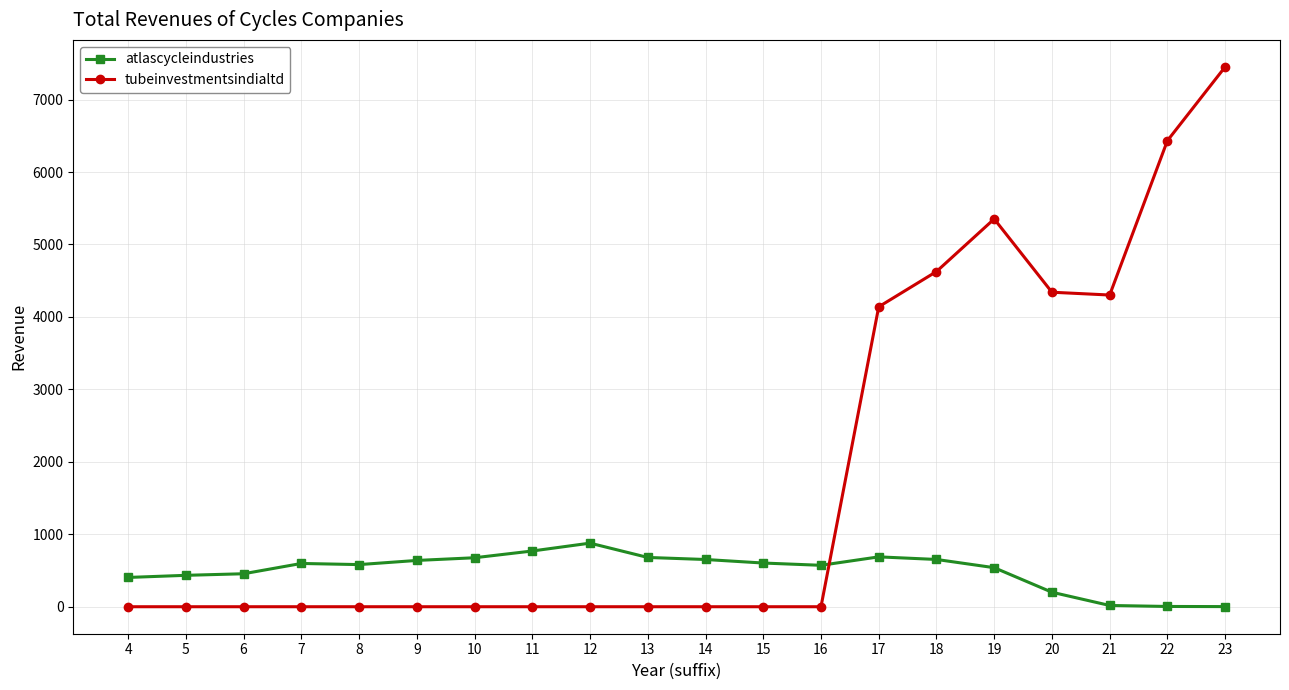

What is the approximate value of tubeinvestmentsindialtd at 17?

4139.6